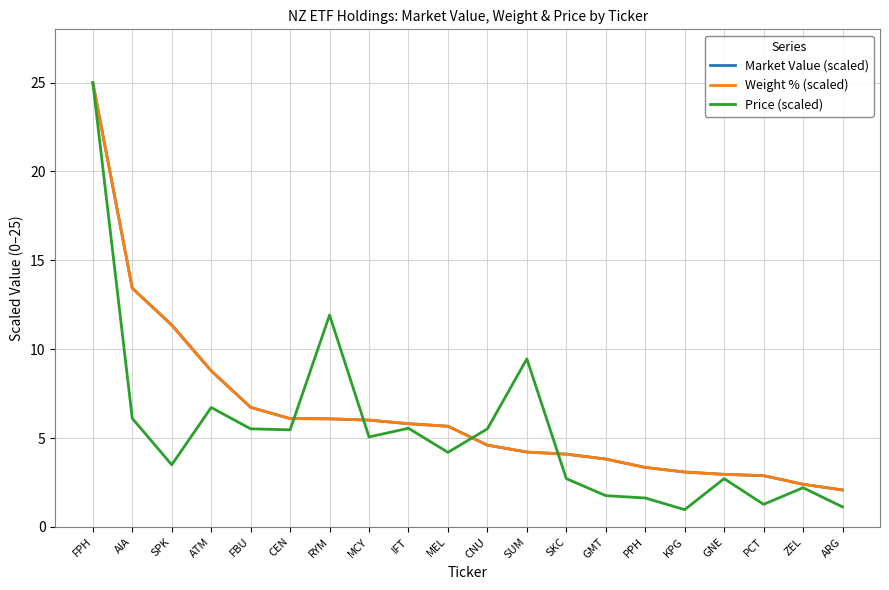

Does the chart have visible grid lines?

Yes